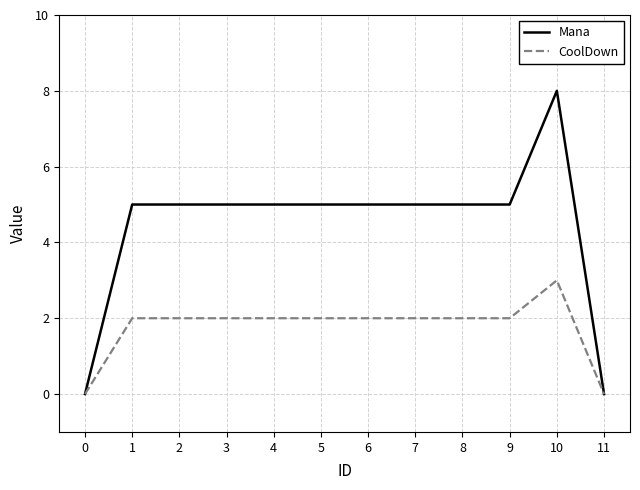

Reading left to right, list all the values displayed in this chart.

Mana: 0	5	5	5	5	5	5	5	5	5	8	0
CoolDown: 0	2	2	2	2	2	2	2	2	2	3	0